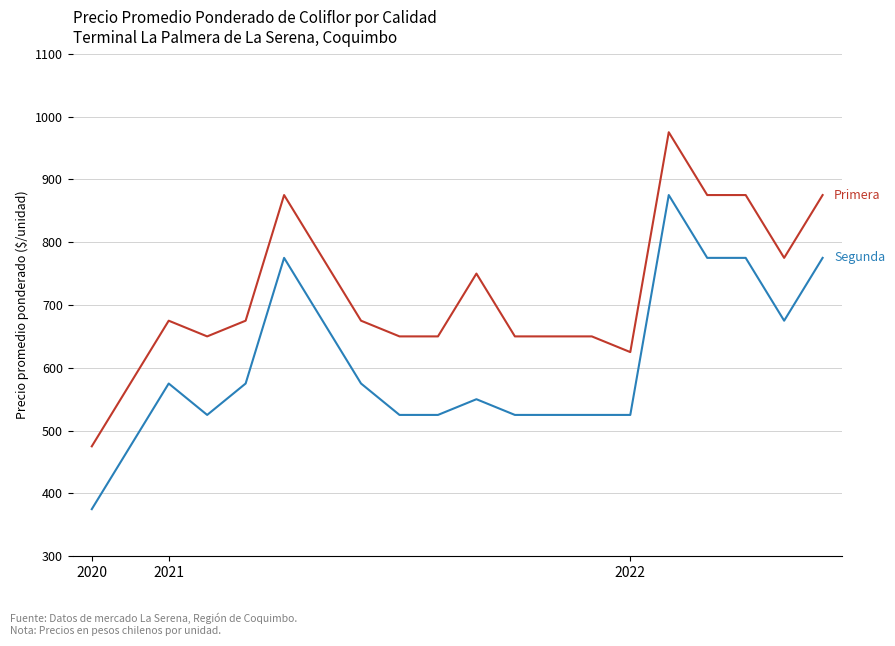

What is the maximum value shown in the chart?

975